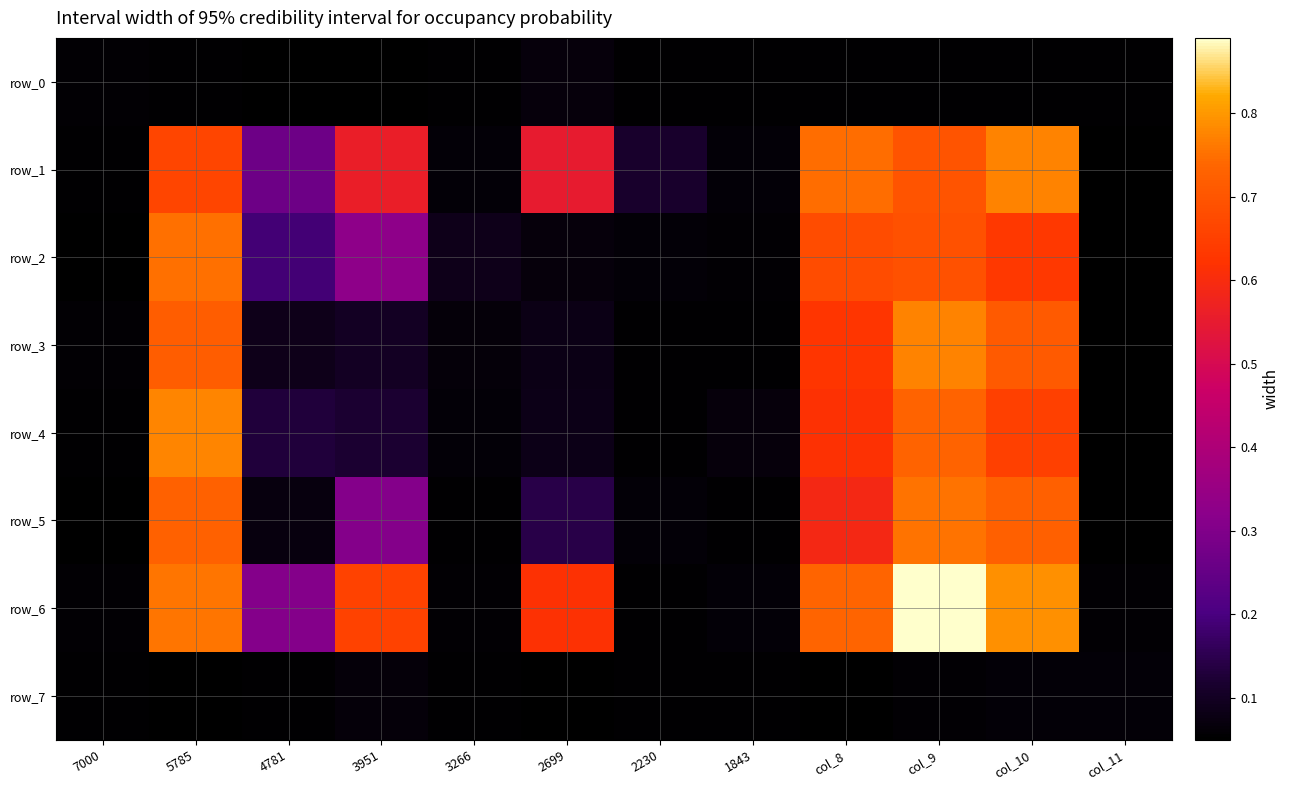

Count the number of categories in the chart.

12